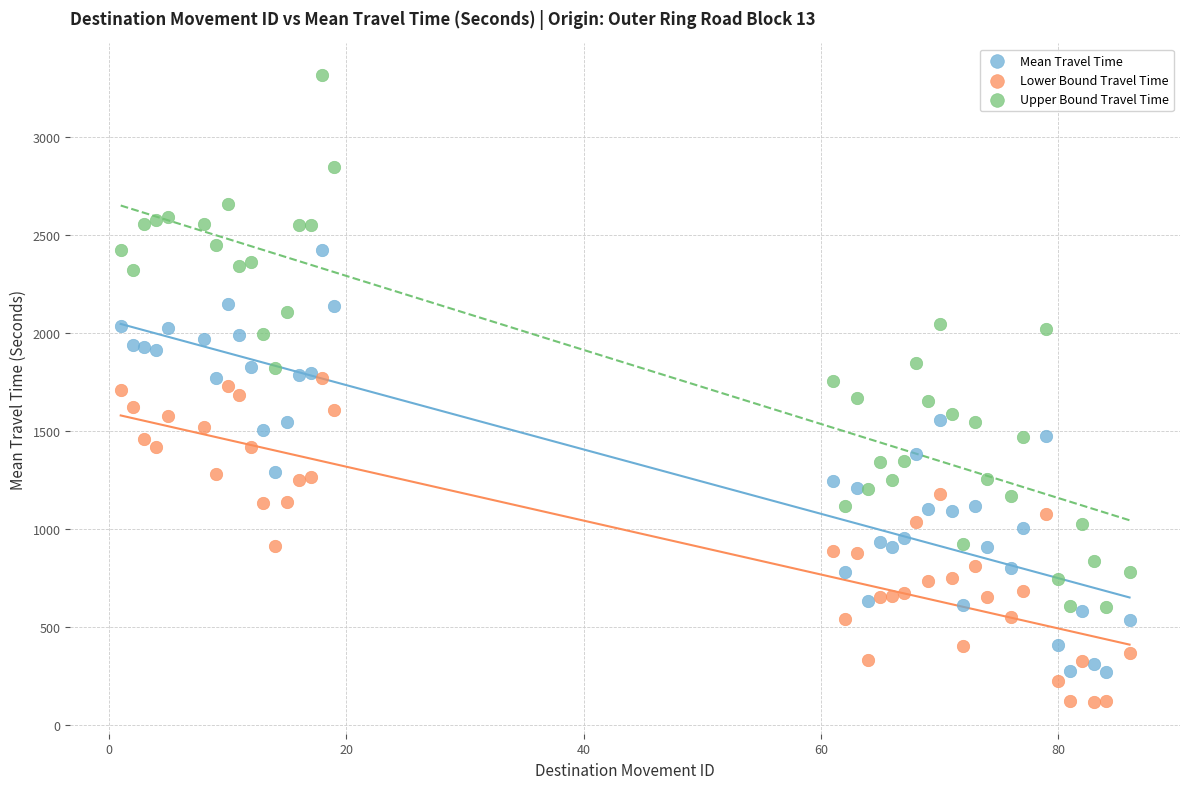

Across all data points, what is the range of X values (max minus min)?

85